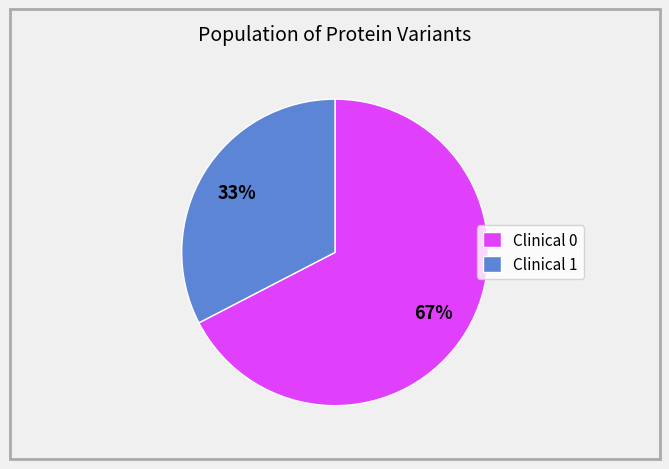

Is it true that Clinical 1 is 43% of the pie?

False